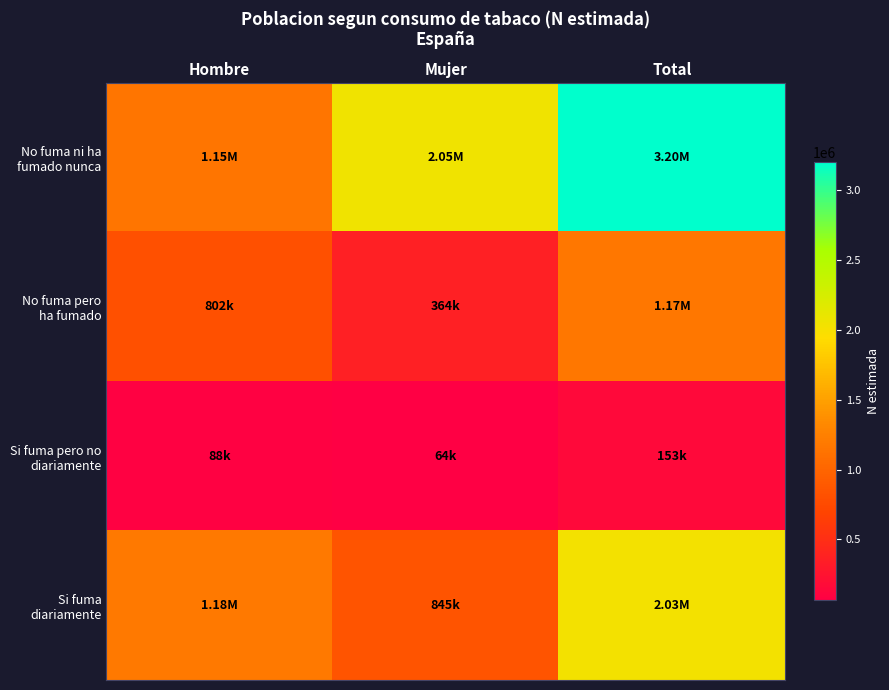

Which series has the largest range (max minus min)?

No fuma ni ha fumado nunca